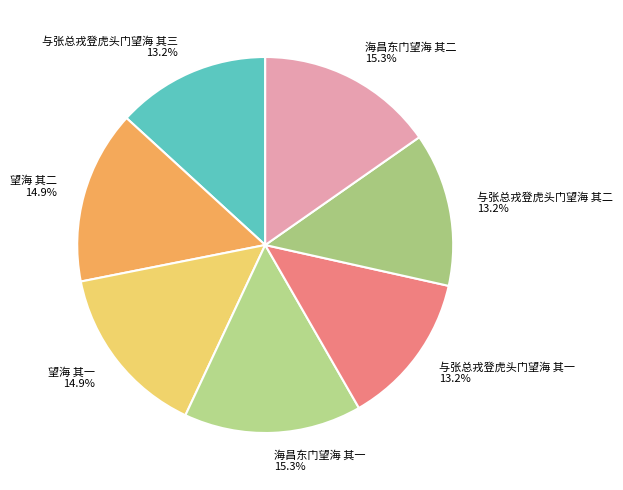

Count the number of slices in the pie.

7